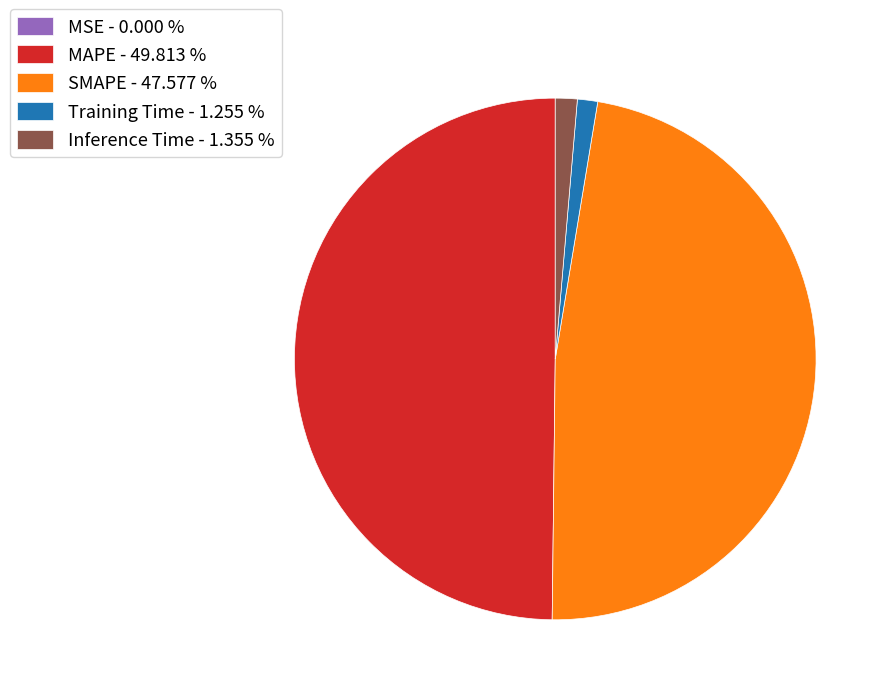

Does Inference Time - 1.355 % represent more than half of the total?

No